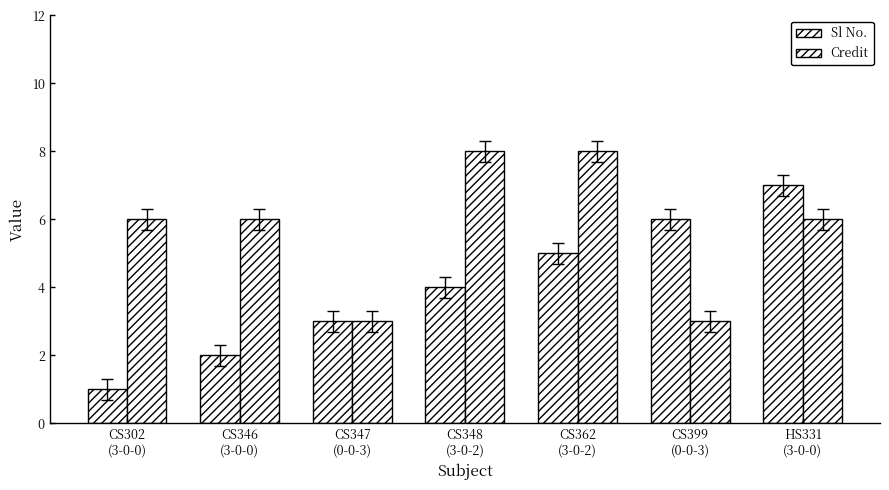

Count the Sl No. values in the range 2 to 6.

5